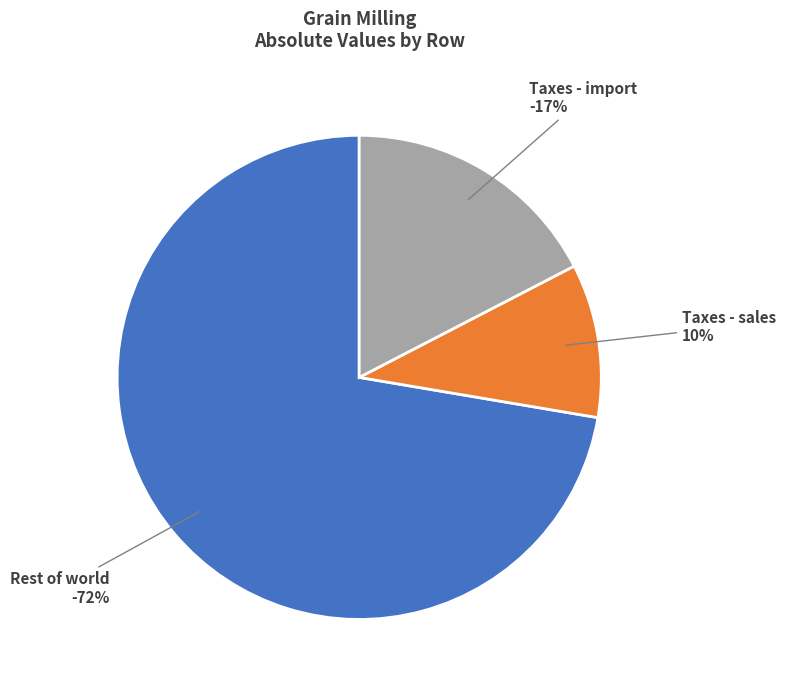

Is there any slice that represents more than half of the pie?

Yes